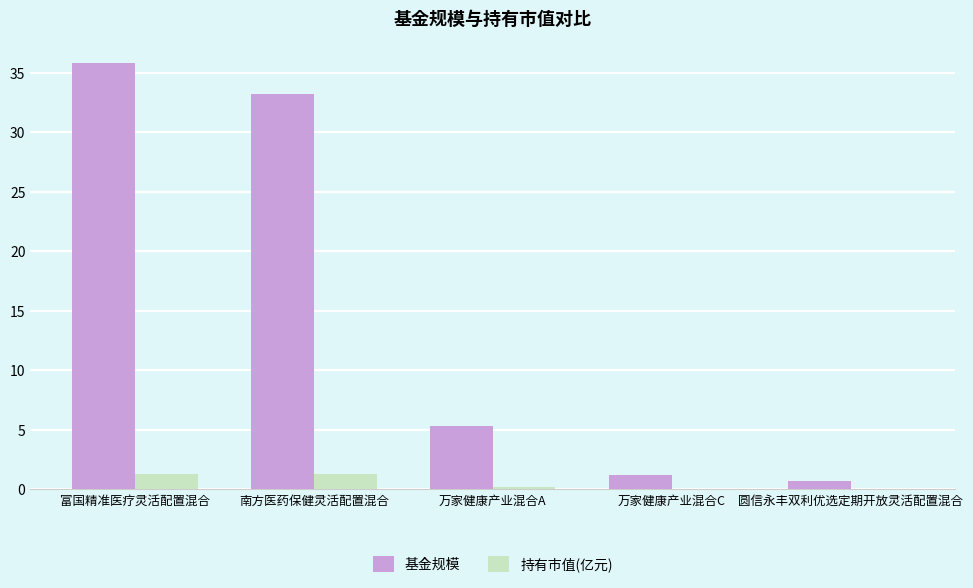

How many values in the 基金规模 series exceed 5?

3